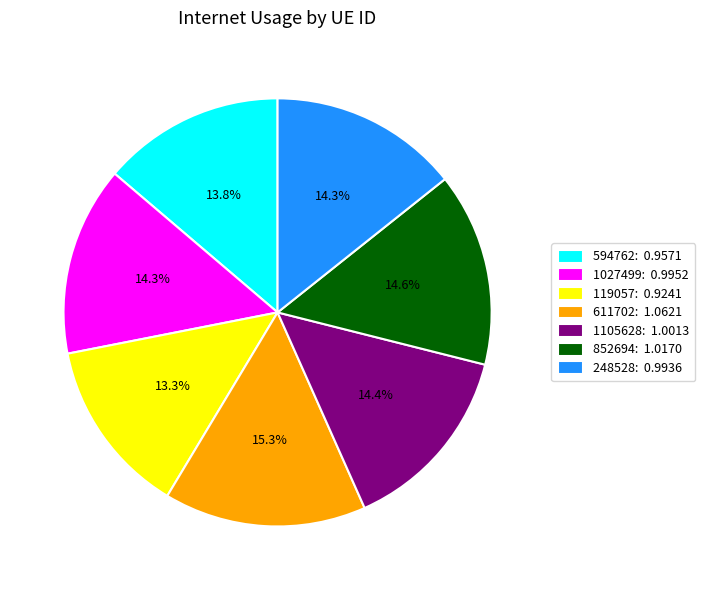

Does any single category account for the majority?

No